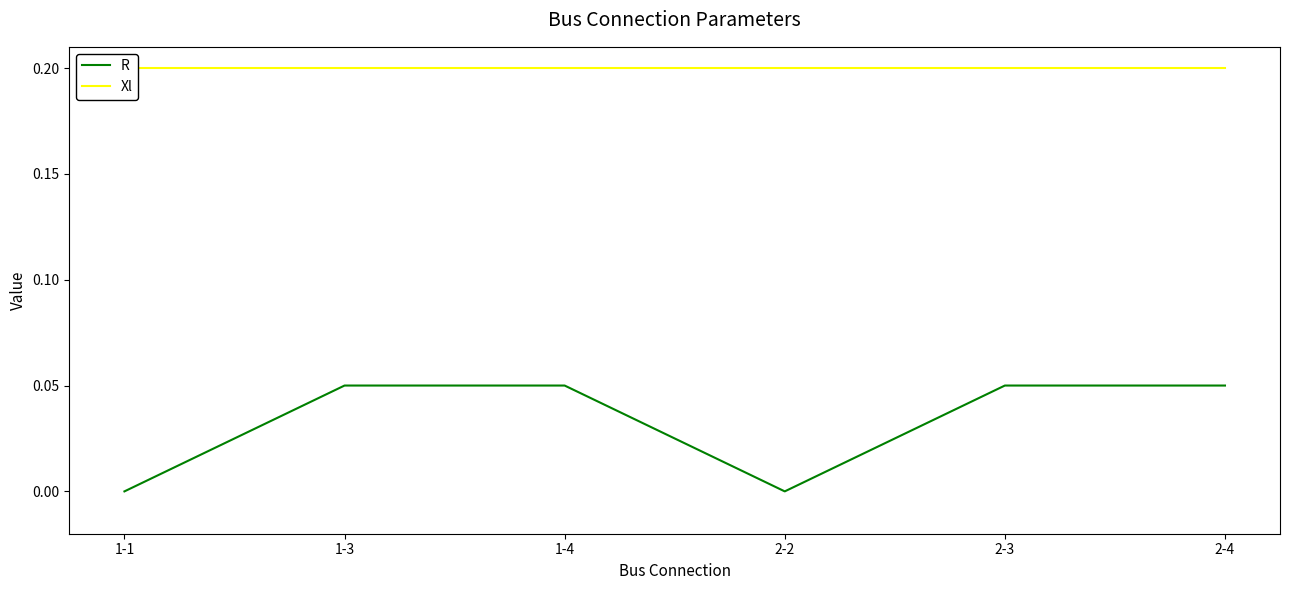

Reading left to right, list all the values displayed in this chart.

R: 0.0	0.1	0.1	0.0	0.1	0.1
Xl: 0.2	0.2	0.2	0.2	0.2	0.2